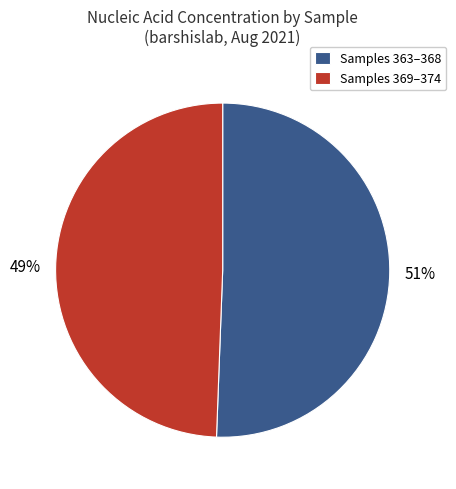

How many slices are in this pie chart?

2